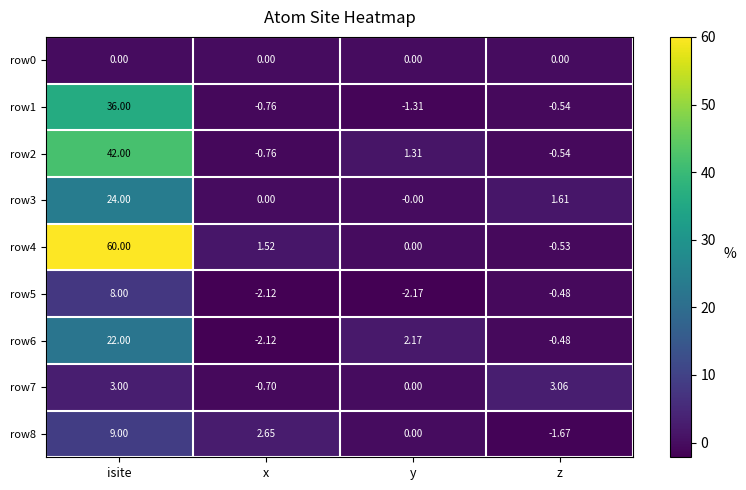

How many values in the row8 series exceed 2?

2